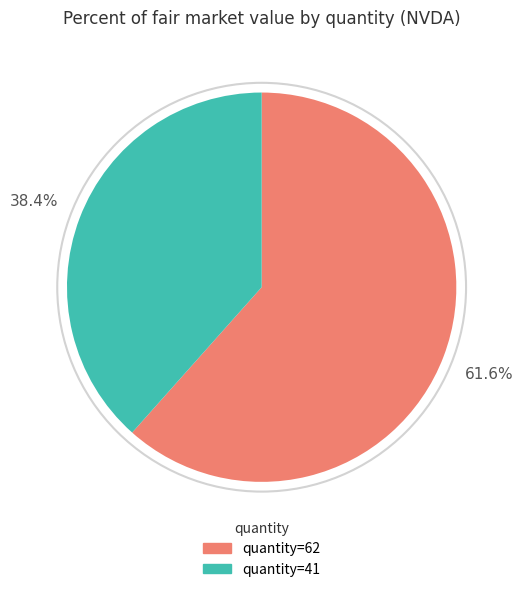

How many slices are in this pie chart?

2